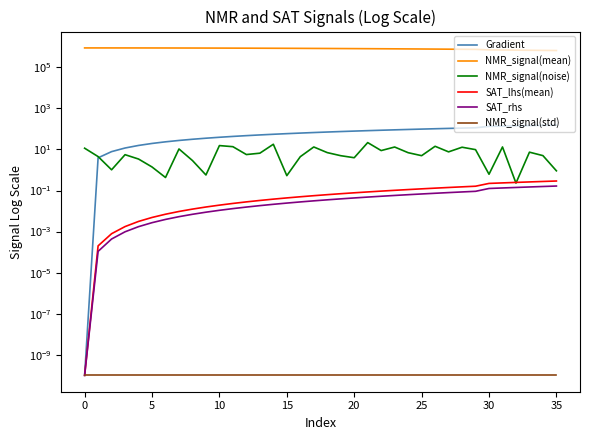

At which label is Gradient closest to 76?

19